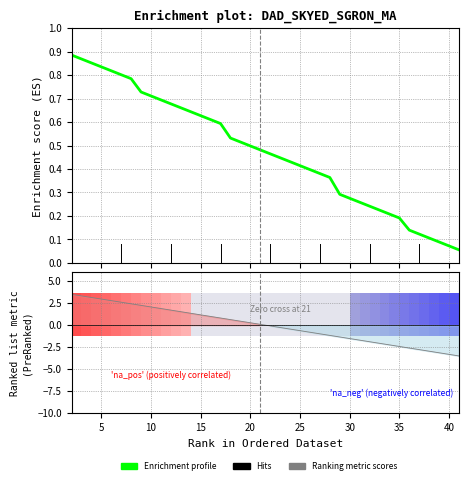

How many lines are shown in the chart?

1